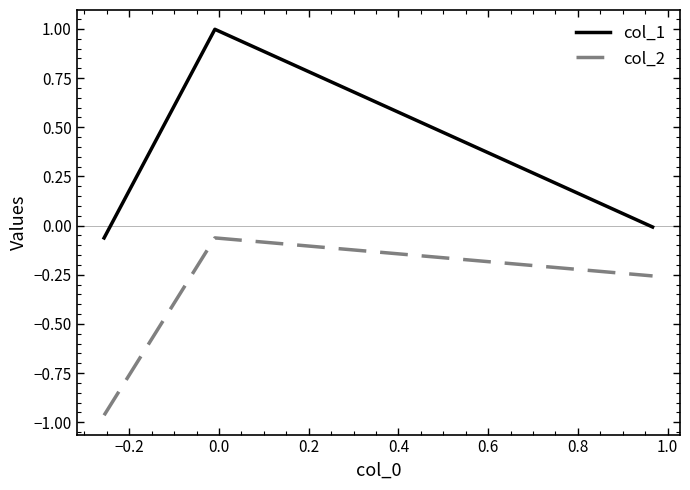

List the series in order of their overall mean, lowest first.

col_2, col_1